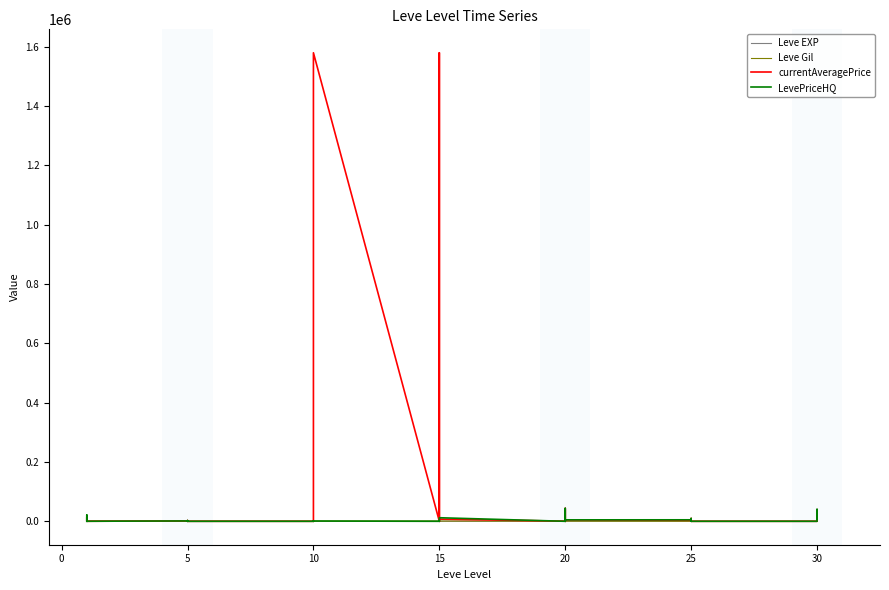

Reading left to right, extract all data points from this chart.

Leve EXP: 1	1	630	1	1	630	4	6	2	5	2	3	4	7	3	9	13	9	18	13	7	24	18	14	9	16	28	17	12	8	47	36	8	39	36	12	31	64	31	62
Leve Gil: 330	690	630	160	690	630	110	840	790	220	490	600	280	880	780	430	90	990	910	40	170	790	910	920	540	800	10	120	960	570	200	390	660	990	390	0	70	910	330	560
currentAveragePrice: 1820	3763	13850	1893	2219	141	1233	0	467	1301	2500	0	0	8	525	0	49999	1579333	0	0	1664	0	1579333	7333	340	0	43528	22665	0	4635	3499	8000	4635	2750	9500	0	0	19358	9500	38998
LevePriceHQ: 0	0	21249	6669	2474	129	1233	0	0	1502	2500	0	0	0	345	0	0	850	0	0	1999	0	850	12000	0	0	43528	29998	0	4886	4999	0	4886	2750	9500	0	0	39998	9500	38998